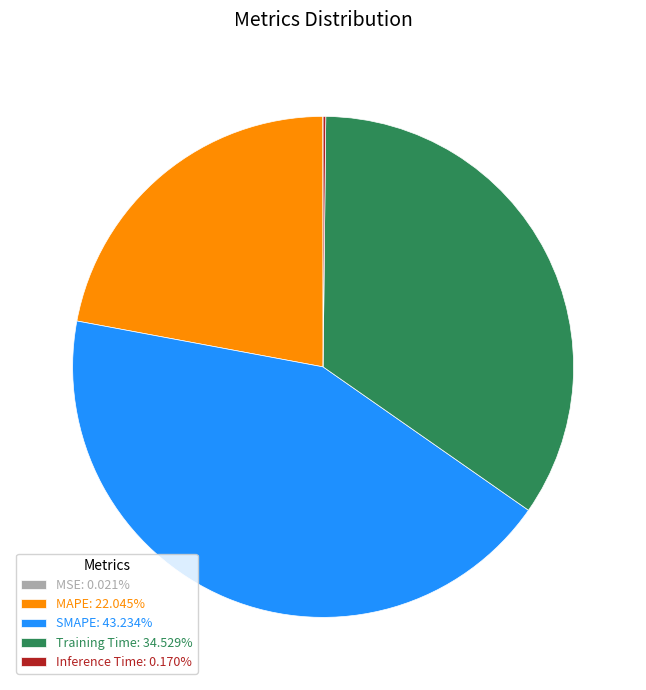

Combined, do MAPE: 22.045% and Training Time: 34.529% account for over 50%?

Yes